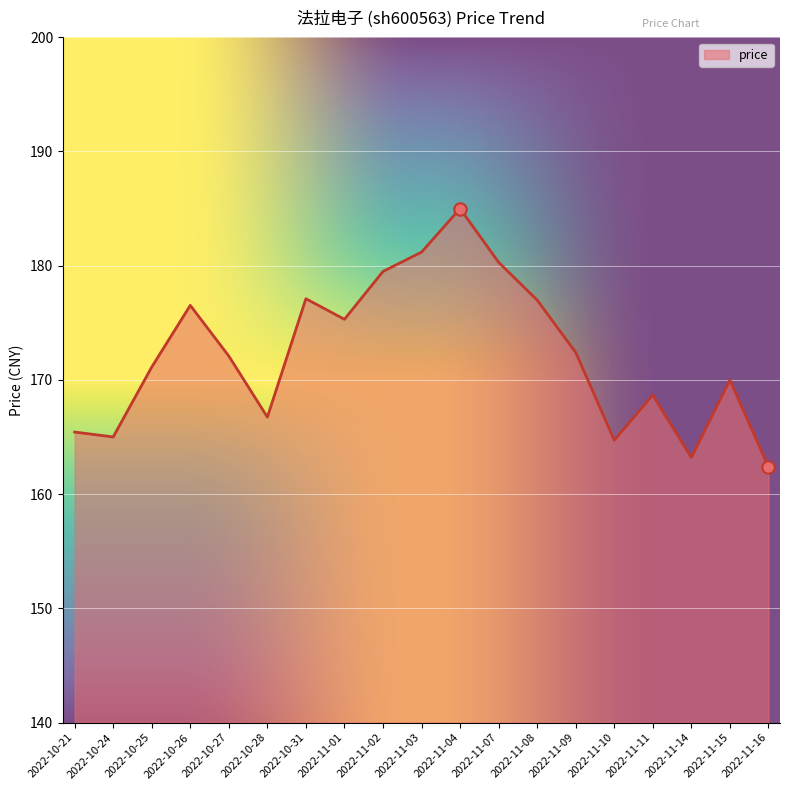

What is the ratio of the value at 2022-11-14 to the value at 2022-10-31?

0.9